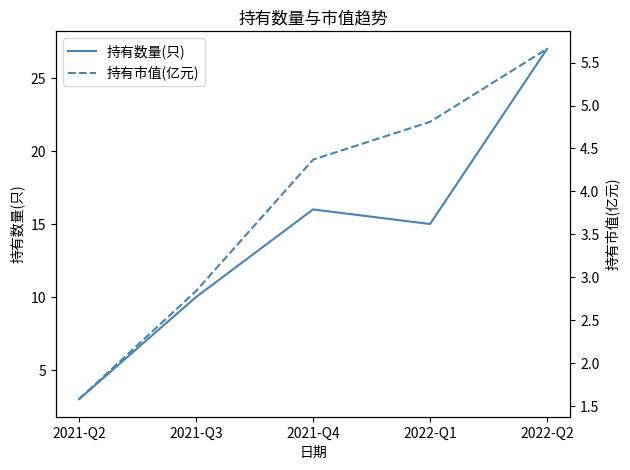

Rank the series at 2021-Q3 from lowest to highest value.

持有市值(亿元), 持有数量(只)